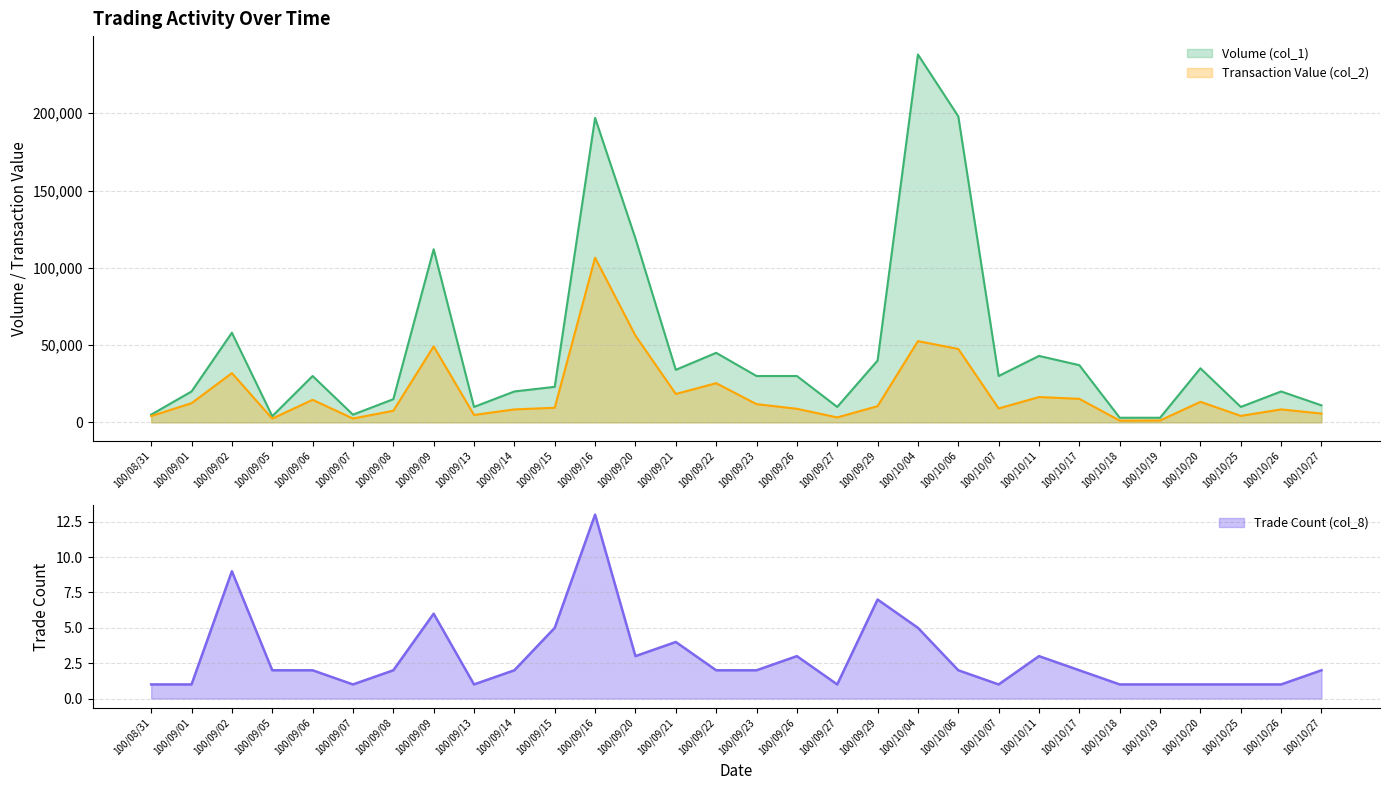

At which category does Volume (col_1) reach its first local valley?

100/09/05